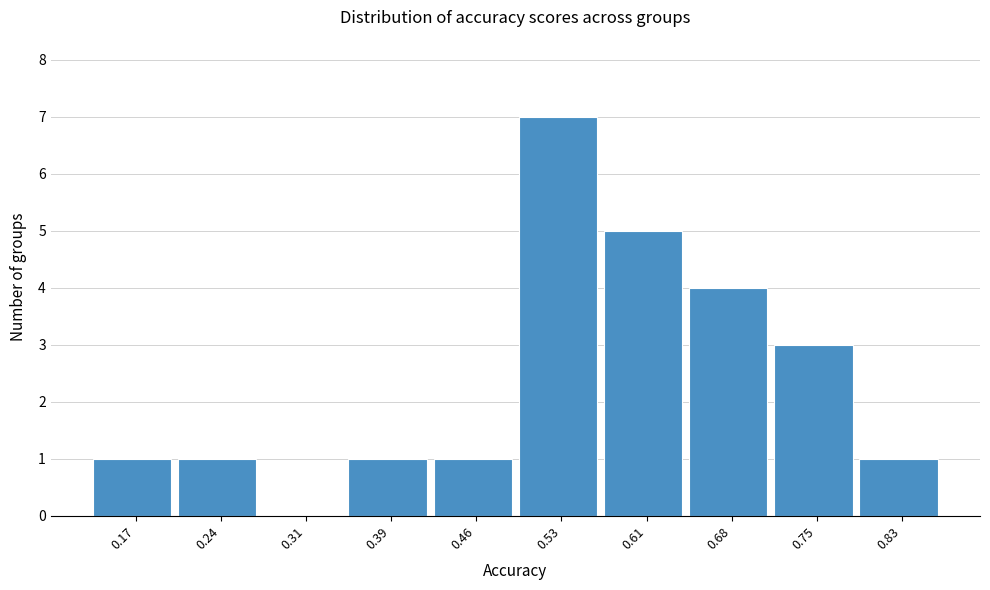

Reading left to right, list all the values displayed in this chart.

0.17=1	0.24=1	0.31=0	0.39=1	0.46=1	0.53=7	0.61=5	0.68=4	0.75=3	0.83=1